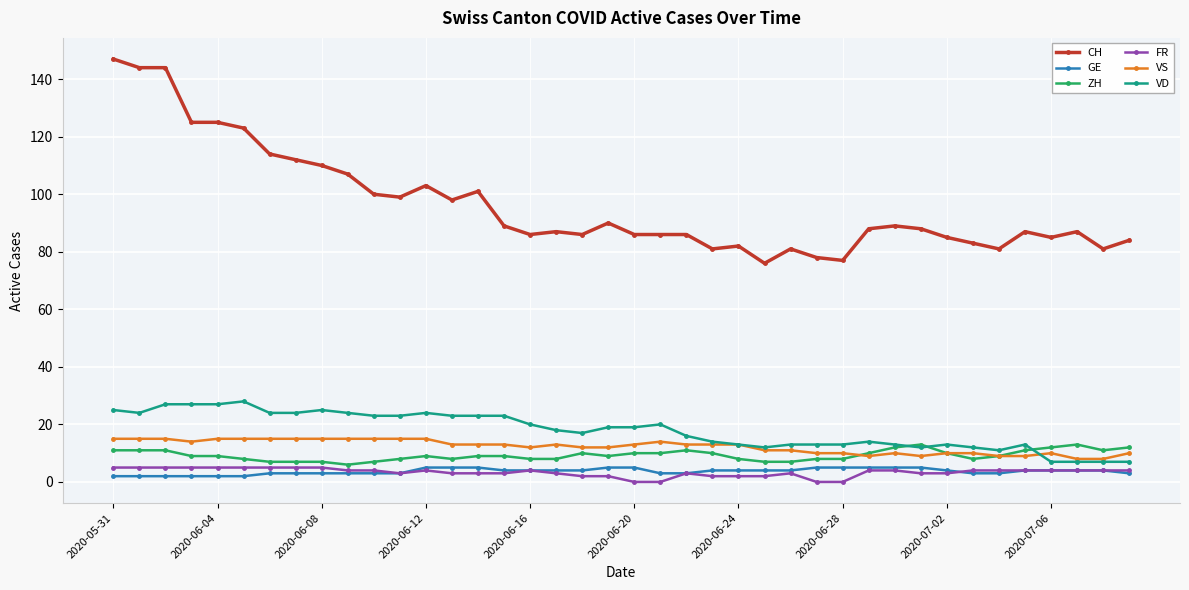

Which series has the largest total across all categories?

CH